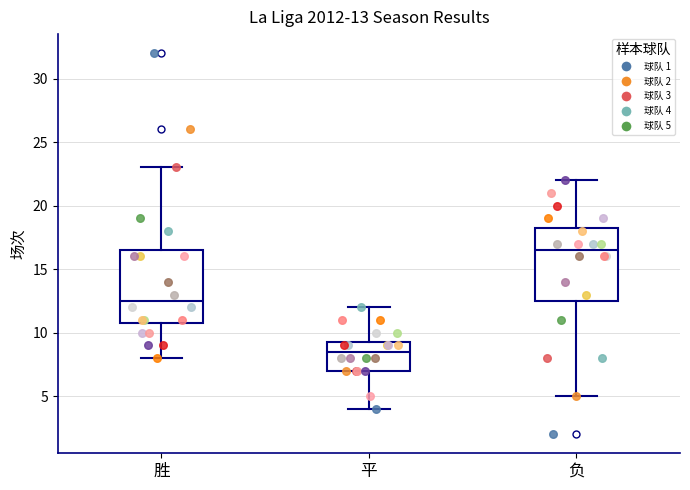

Which box's median line is the lowest?

平